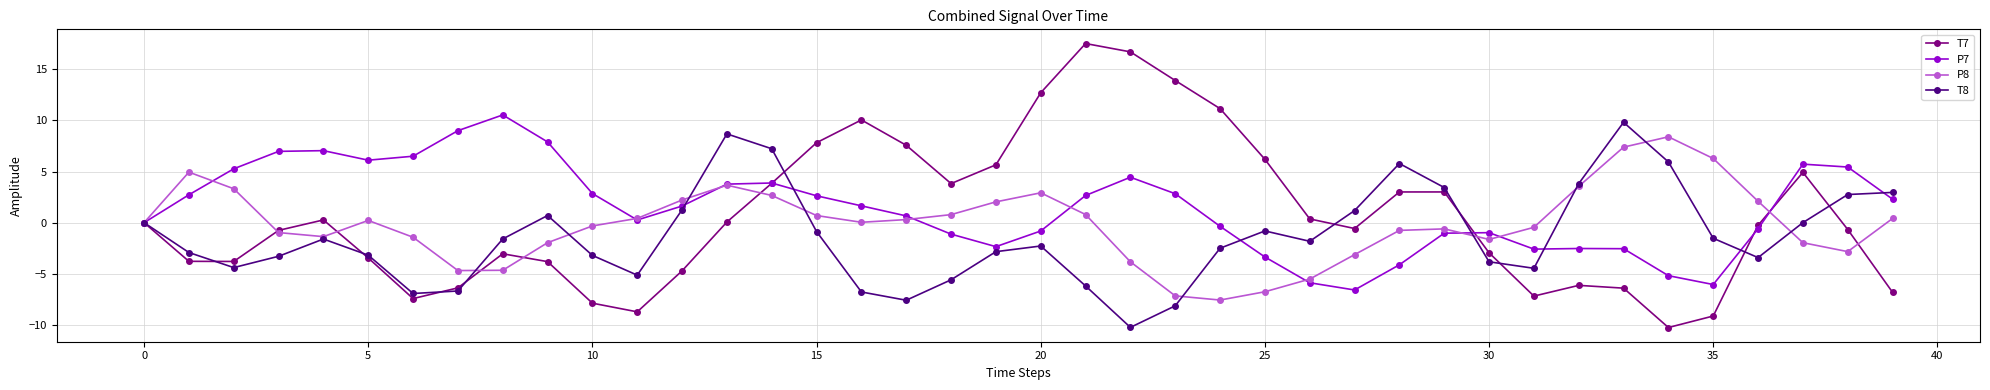

How many lines are shown in the chart?

4